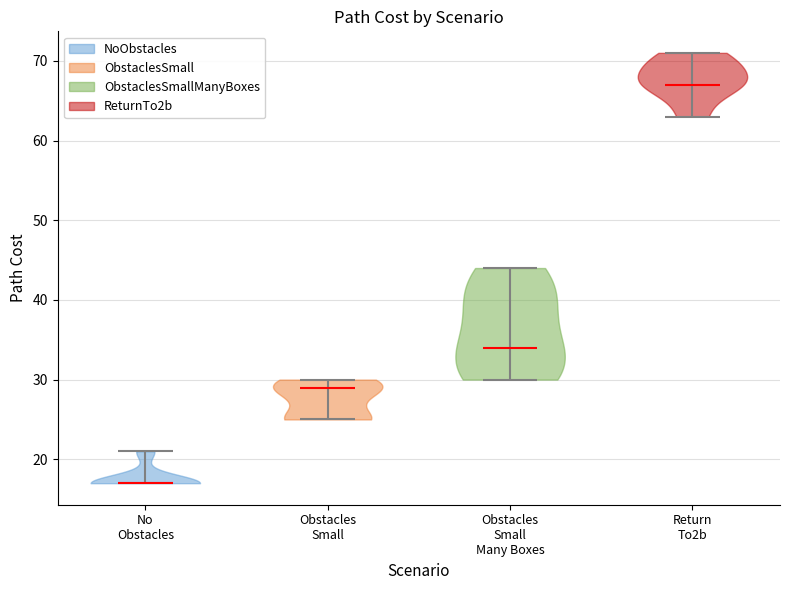

What is the lowest point the violin for Obstacles Small Many Boxes reaches on the y-axis? The values are not printed on the chart, so give them approximately, as read against the axis.

30